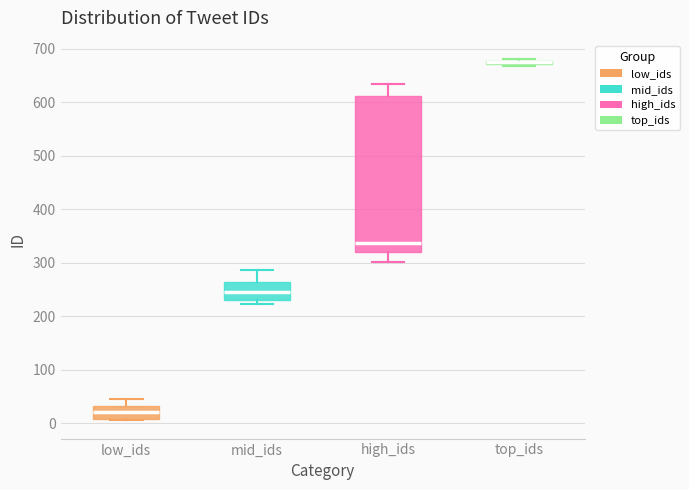

Where is the lower edge of the box for high_ids on the y-axis? The values are not printed on the chart, so give them approximately, as read against the axis.

320